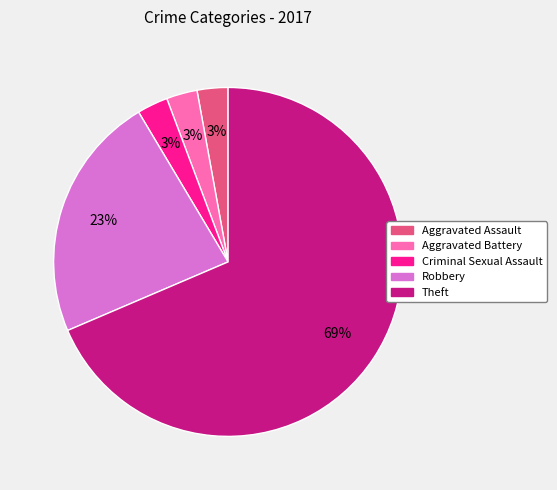

To the nearest percent, what is the difference between the Theft and Robbery slice percentages?

46%